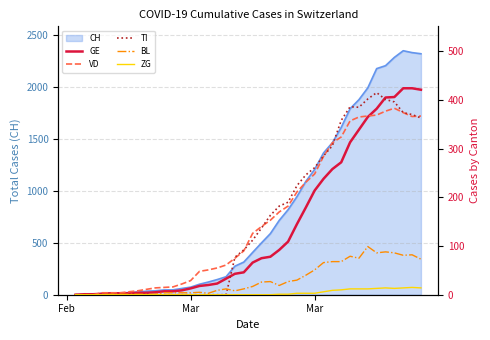

Reading right to left, transcribe all the data shown in this chart.

GE: 421	424	424	406	405	382	365	339	313	272	258	238	214	179	145	109	92	78	75	66	46	43	33	23	20	18	13	9	7	7	5	4	4	3	3	3	2	1	1	0
VD: 367	366	374	383	377	369	367	365	357	324	312	284	248	231	211	182	170	153	140	126	90	75	61	55	51	48	29	22	16	15	14	11	8	6	4	4	4	0	0	0
TI: 363	370	374	396	401	415	402	385	386	358	306	285	261	246	224	190	182	163	137	112	92	77	0	0	0	0	0	0	0	0	0	0	0	0	0	0	0	0	0	0
BL: 73	82	81	86	88	86	99	75	79	68	68	66	51	40	30	27	19	27	26	17	12	8	12	9	3	5	4	4	4	4	1	1	1	1	1	1	0	0	0	0
ZG: 14	15	14	13	14	13	12	12	12	10	9	6	3	3	3	1	1	0	0	0	0	0	0	0	0	0	0	0	0	0	0	0	0	0	0	0	0	0	0	0